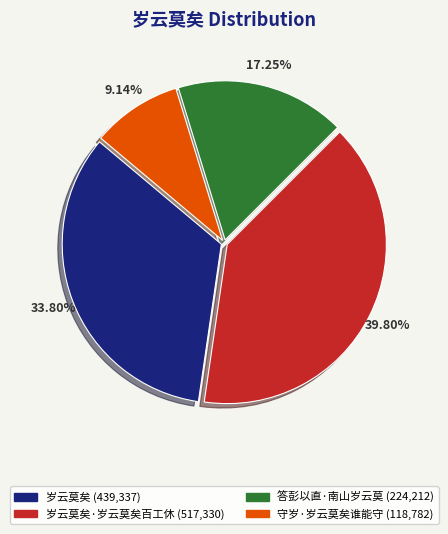

Count the number of slices in the pie.

4